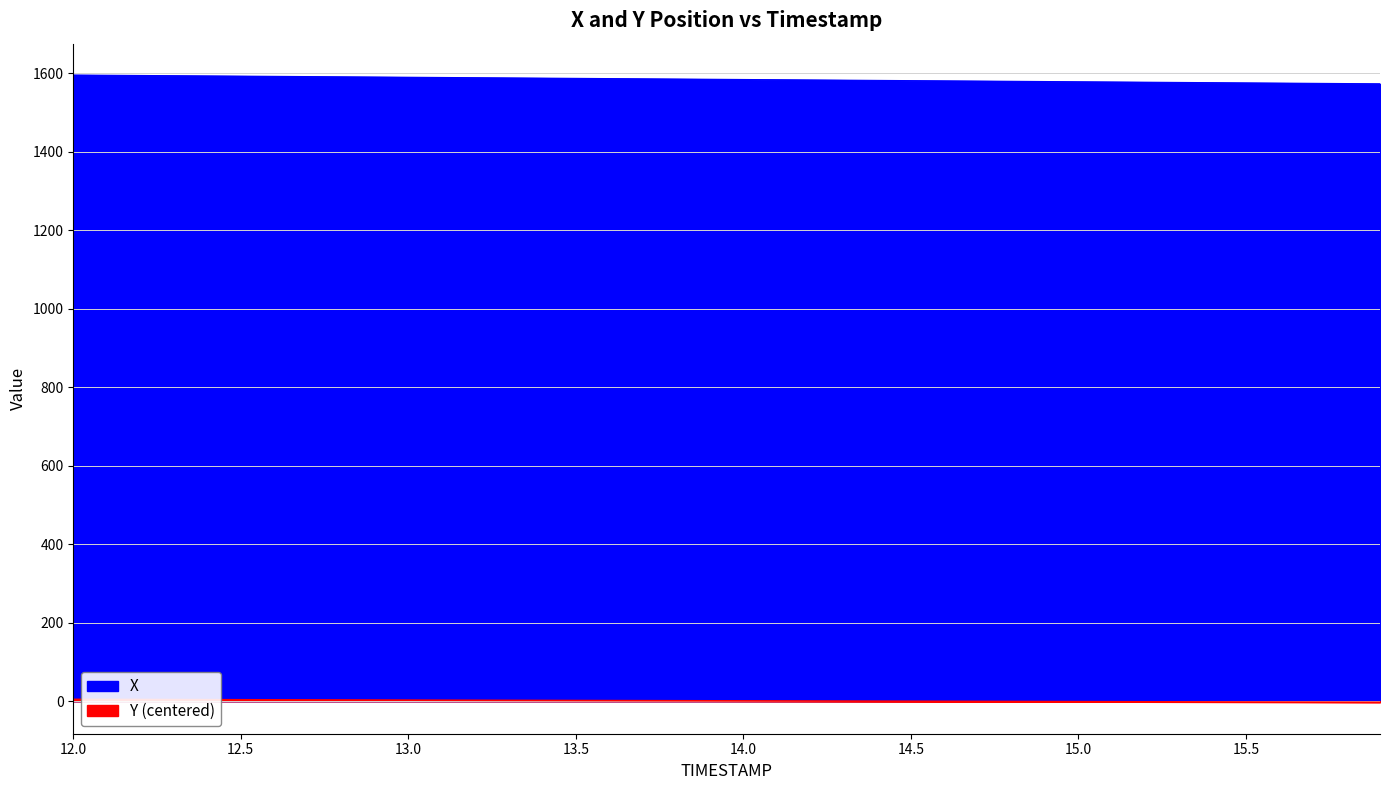

Reading left to right, what are all the values shown in this chart?

X: 1595.2	1594.7	1594.1	1593.5	1593.0	1592.4	1591.8	1591.3	1590.7	1590.1	1589.6	1589.0	1588.4	1587.9	1587.3	1586.7	1586.2	1585.6	1585.0	1584.5	1583.9	1583.3	1582.7	1582.1	1581.6	1581.0	1580.4	1579.8	1579.2	1578.7	1578.1	1577.5	1576.9	1576.4	1575.8	1575.2	1574.6	1574.1	1573.5	1572.9
Y: 4.8	4.6	4.4	4.2	4.0	3.8	3.6	3.4	3.2	3.0	2.8	2.6	2.4	2.2	2.0	1.8	1.7	1.5	1.3	1.1	0.9	0.7	0.5	0.3	0.1	-0.1	-0.2	-0.4	-0.6	-0.8	-1.0	-1.2	-1.4	-1.6	-1.8	-2.0	-2.2	-2.4	-2.6	-2.8